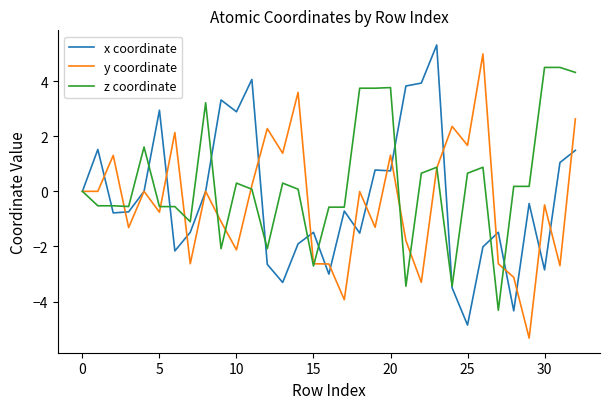

What is the maximum value shown in the chart?

5.3